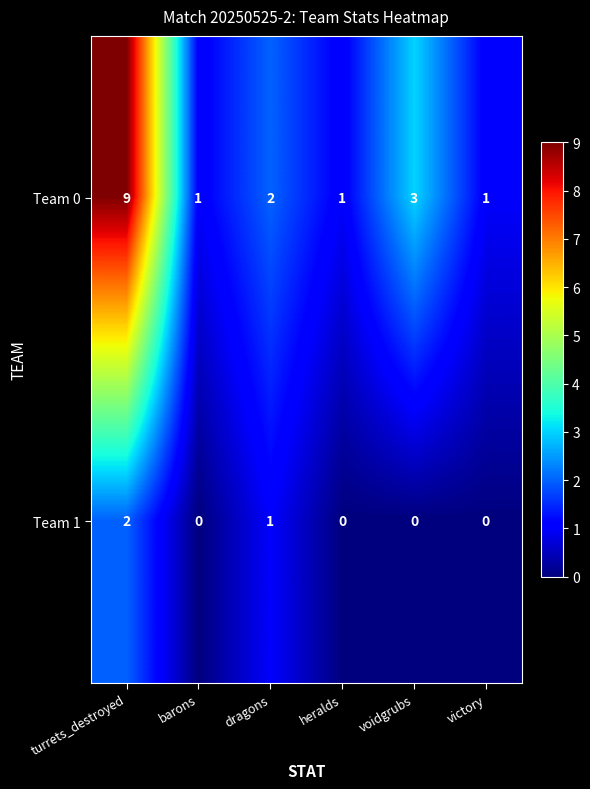

What is the difference between the Team 0 values at turrets_destroyed and victory?

8